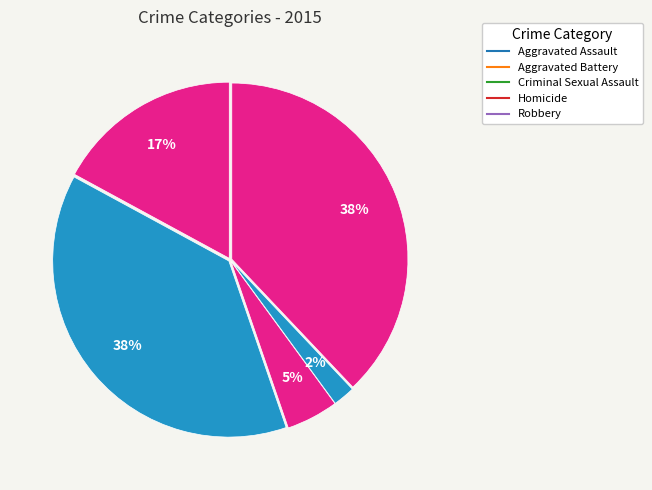

Count the number of slices in the pie.

5